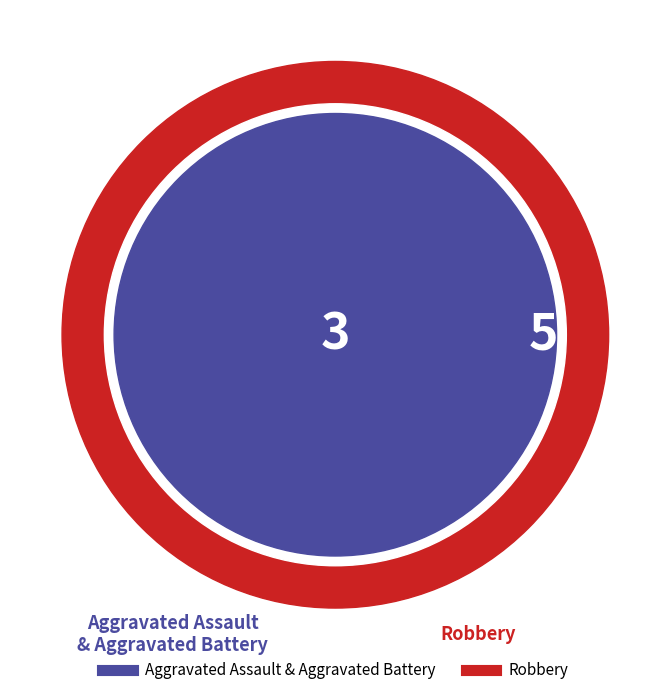

Between Aggravated Assault and Robbery, which is larger?

Robbery